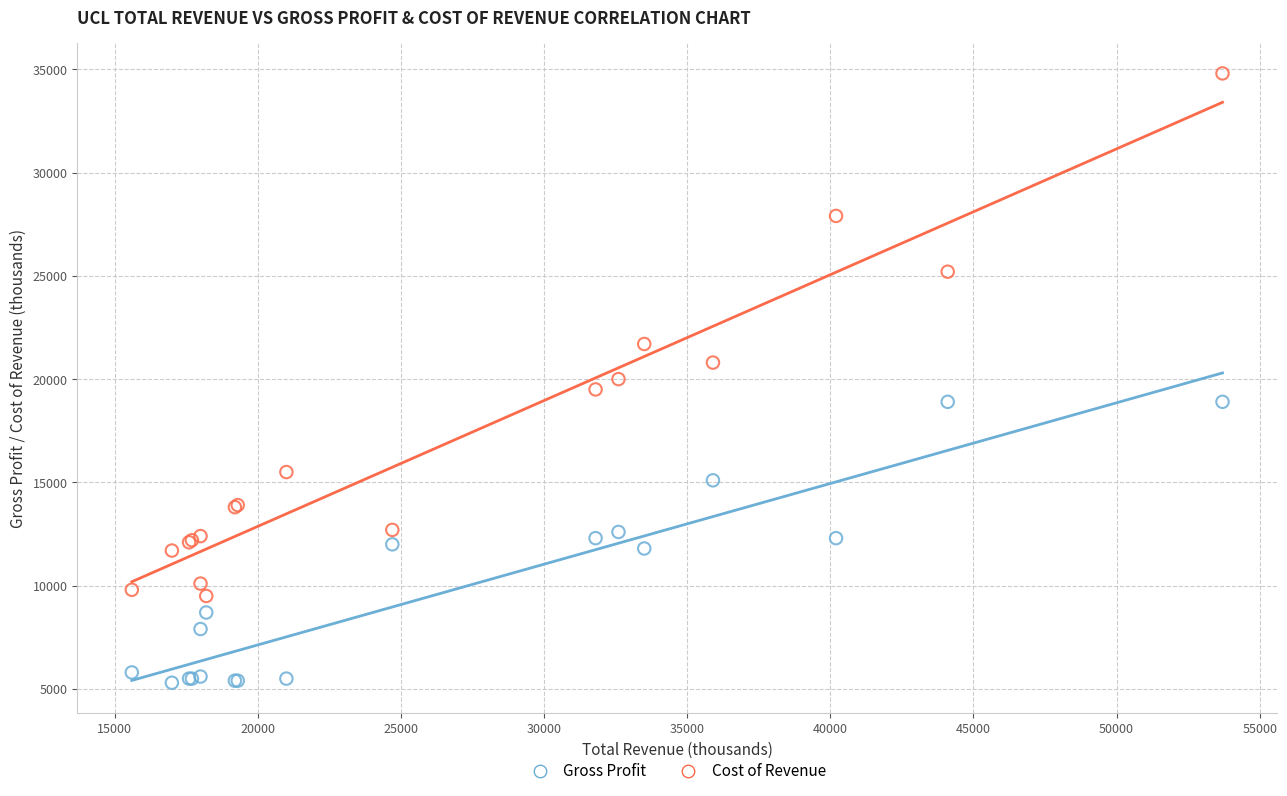

Which series reaches the minimum Y coordinate?

Gross Profit